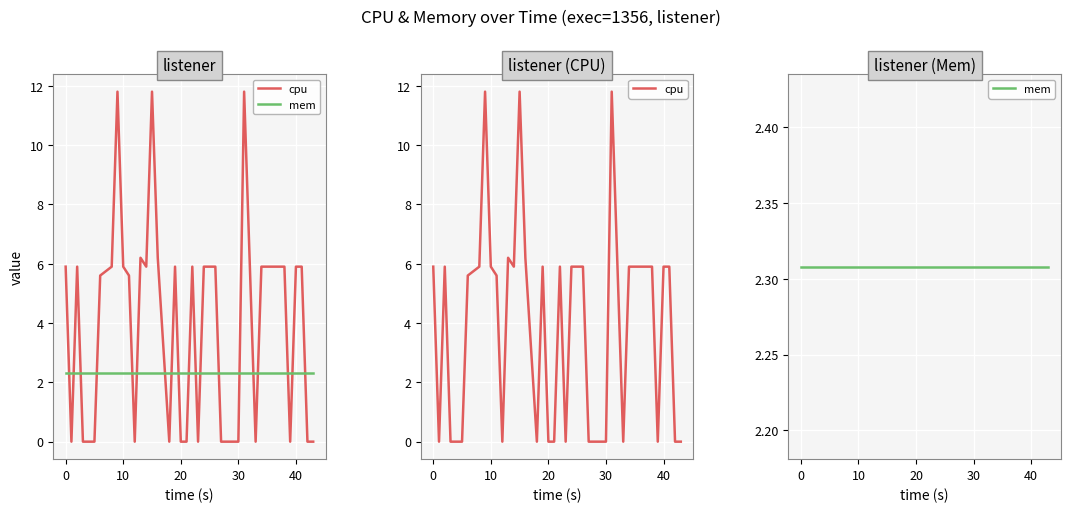

Is the value of mem at 13 greater than the value of cpu at 33?

No